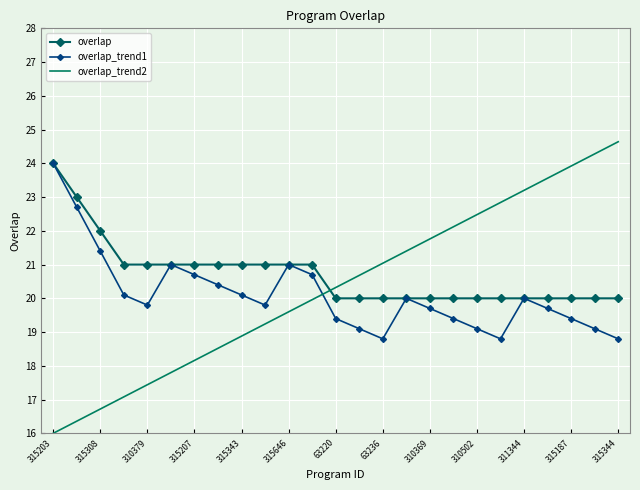

At how many categories does at least one series exceed 18?

25